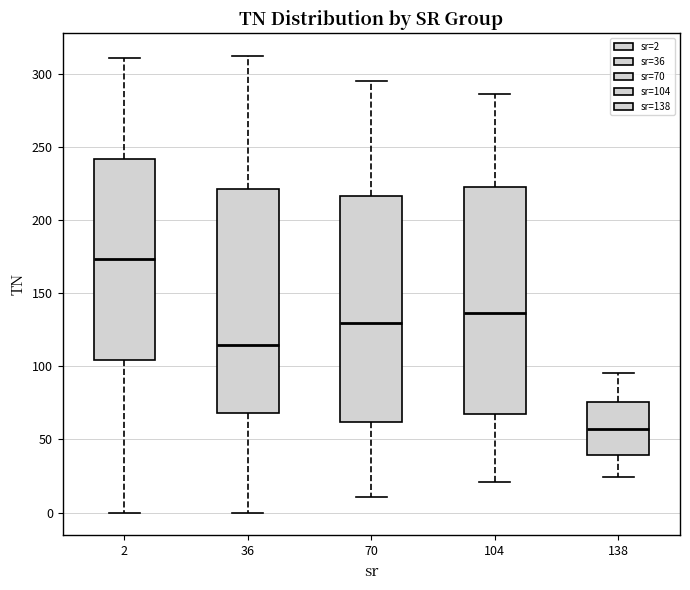

Reading left to right, transcribe this box plot: for each box, give where its median line is, the range the box spans, and where its two whiskers end, as read against the y-axis. The values are not printed on the chart, so give them approximately, as read against the axis.

2: median 175, box 105 to 240, whiskers 0 to 310
36: median 115, box 70 to 220, whiskers 0 to 310
70: median 130, box 60 to 215, whiskers 10 to 295
104: median 135, box 70 to 225, whiskers 20 to 285
138: median 55, box 40 to 75, whiskers 25 to 95